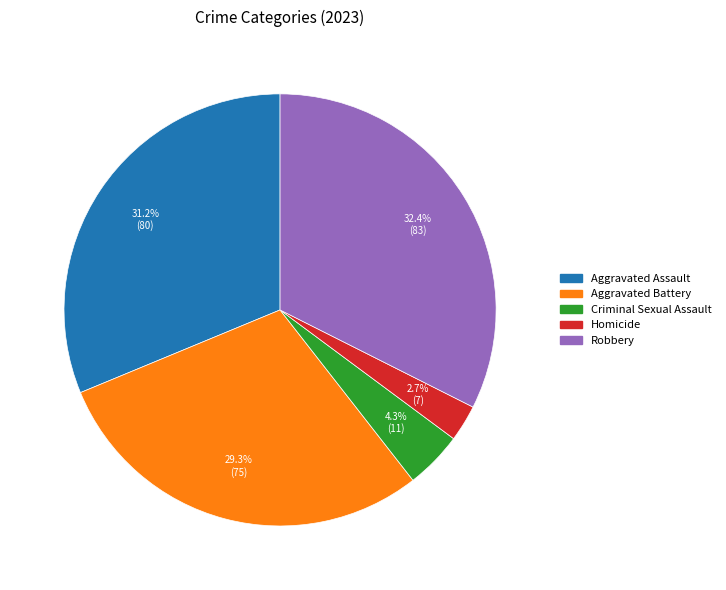

Rank the categories by value from highest to lowest.

Robbery, Aggravated Assault, Aggravated Battery, Criminal Sexual Assault, Homicide